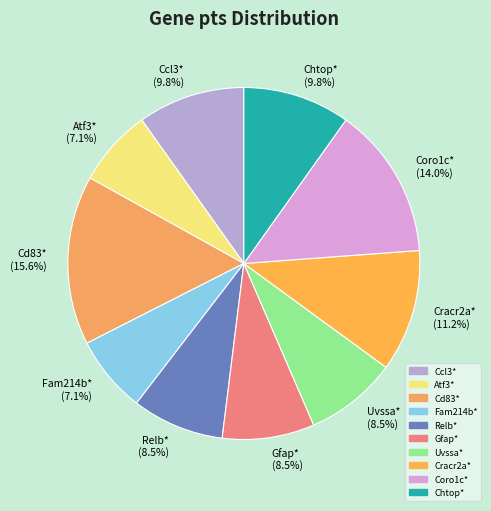

What percentage is the Fam214b* slice, to the nearest percent?

7%